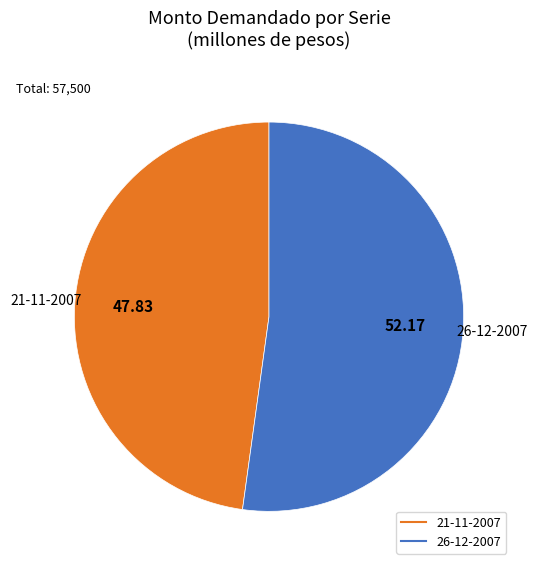

Between 21-11-2007 and 26-12-2007, which is larger?

26-12-2007